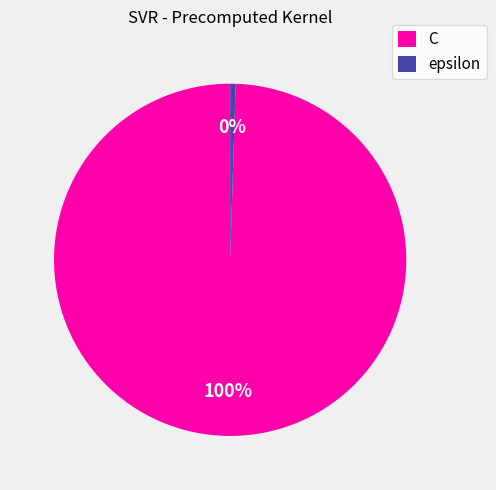

Is C the majority of the pie?

Yes